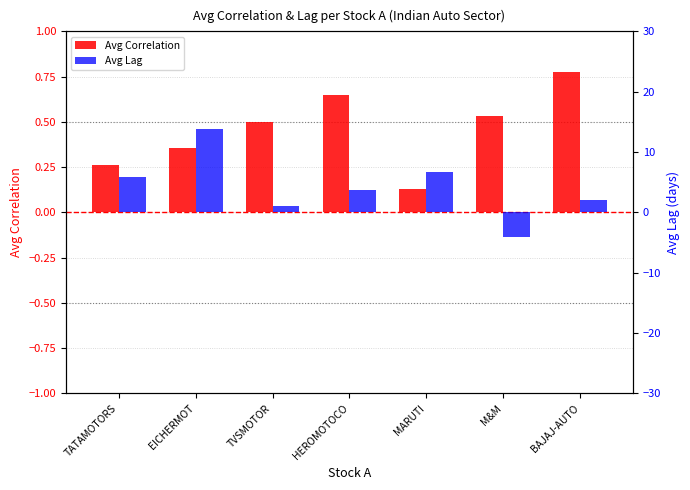

Which series changed the most between TVSMOTOR and M&M?

Avg Lag